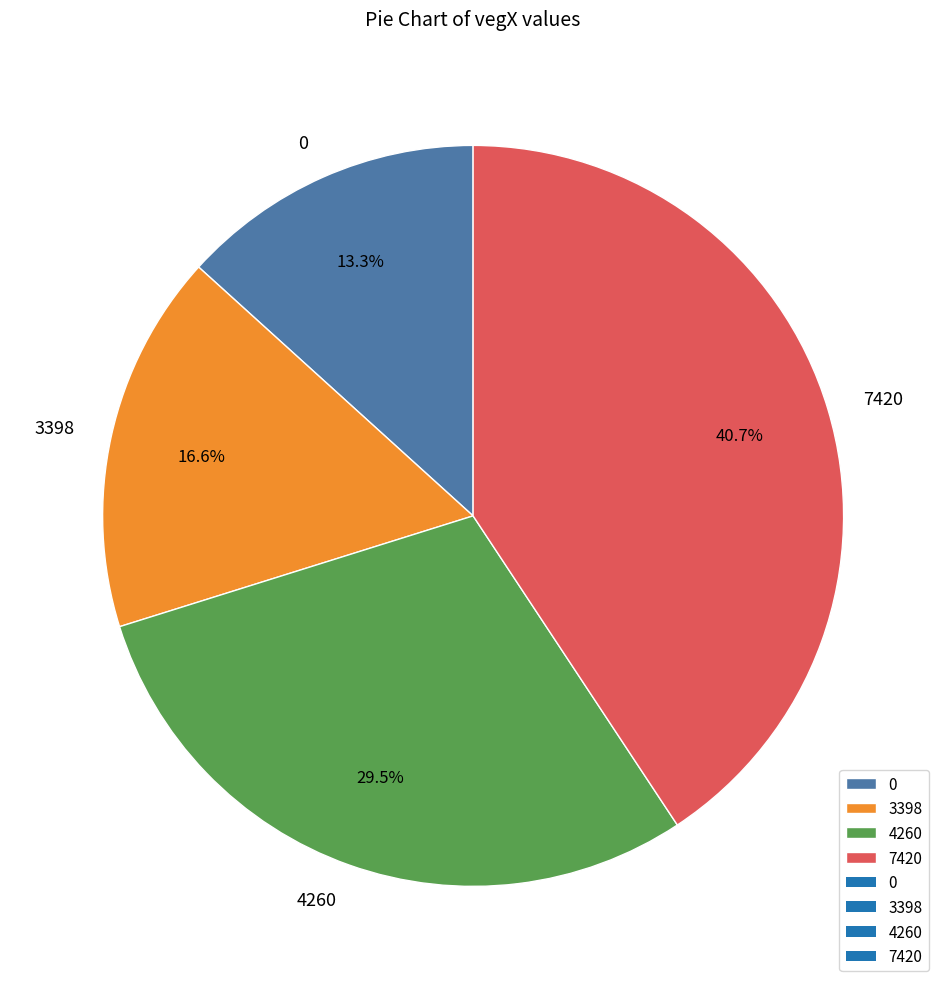

Is there a majority slice in this chart?

No